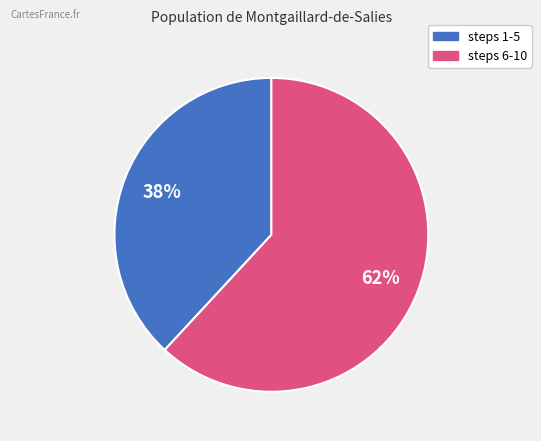

To the nearest percent, what is the difference between the largest and smallest slice percentages?

24%